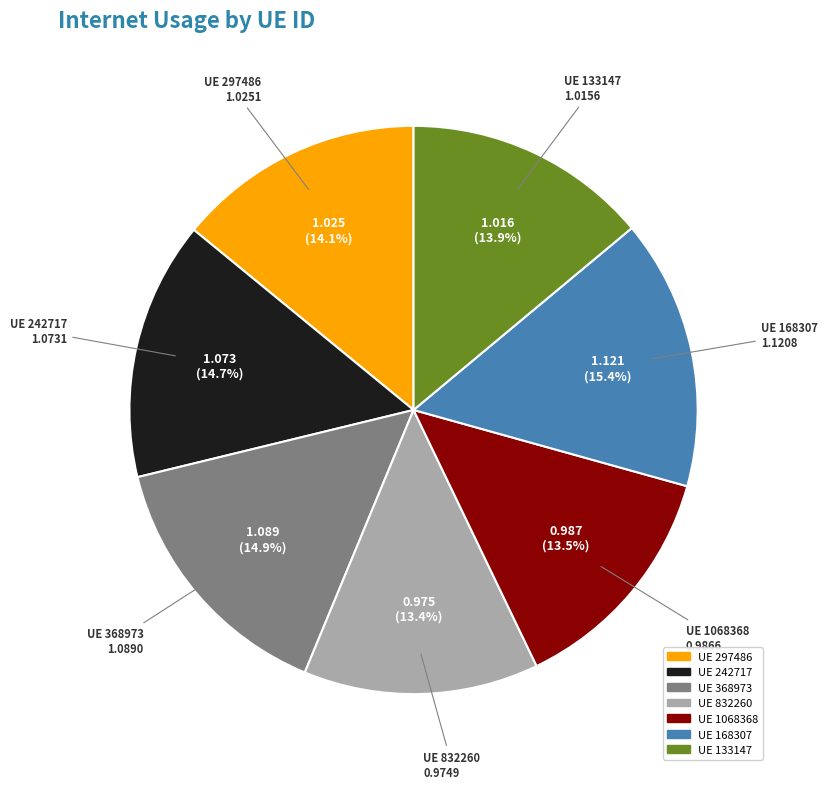

Does any single category account for the majority?

No